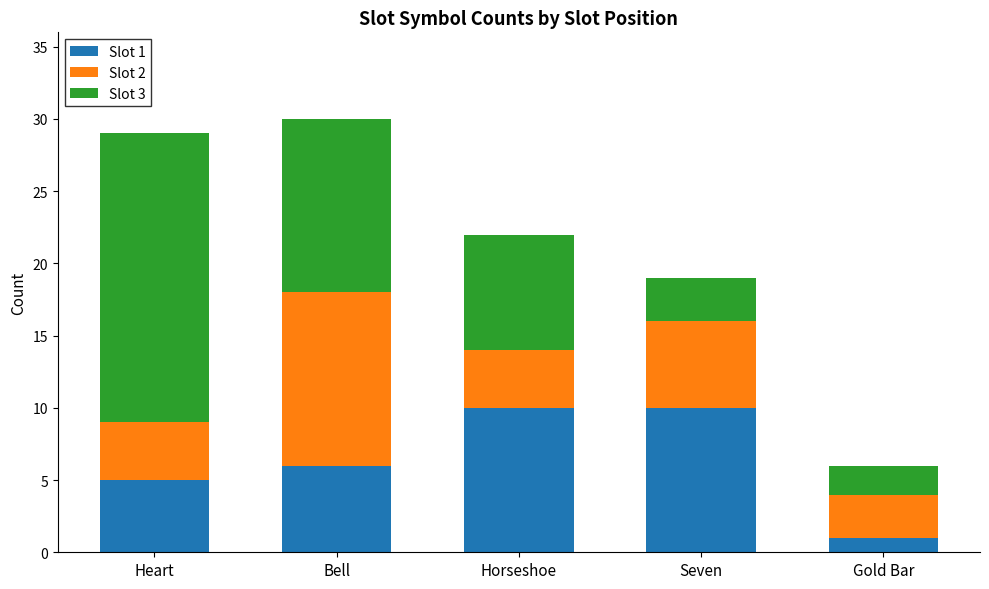

How many series are shown in this chart?

3